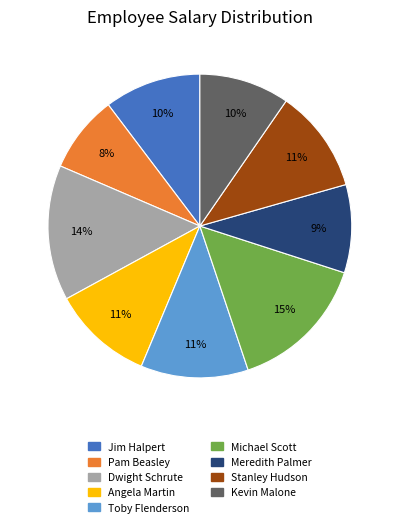

Which category has the smallest portion of the pie?

Pam Beasley